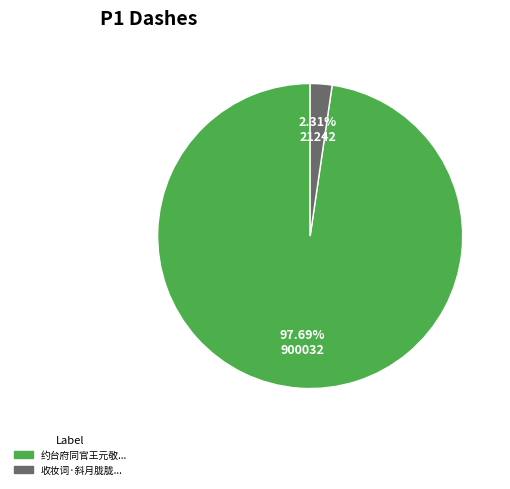

Is the sum of 约台府同官王元敬... and 收妆词·斜月胧胧... greater than half?

Yes